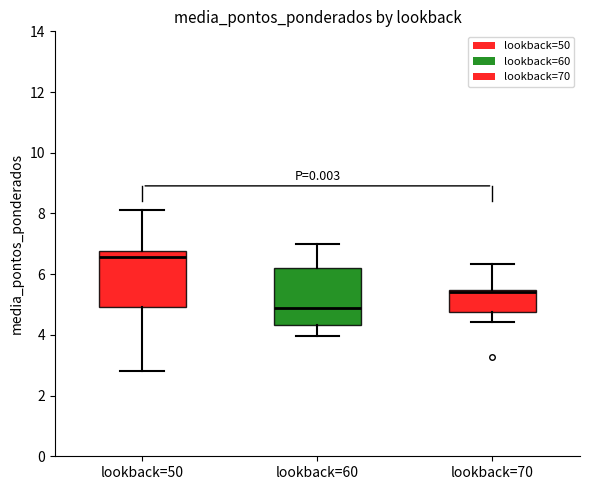

Which box's median line is the lowest?

lookback=60